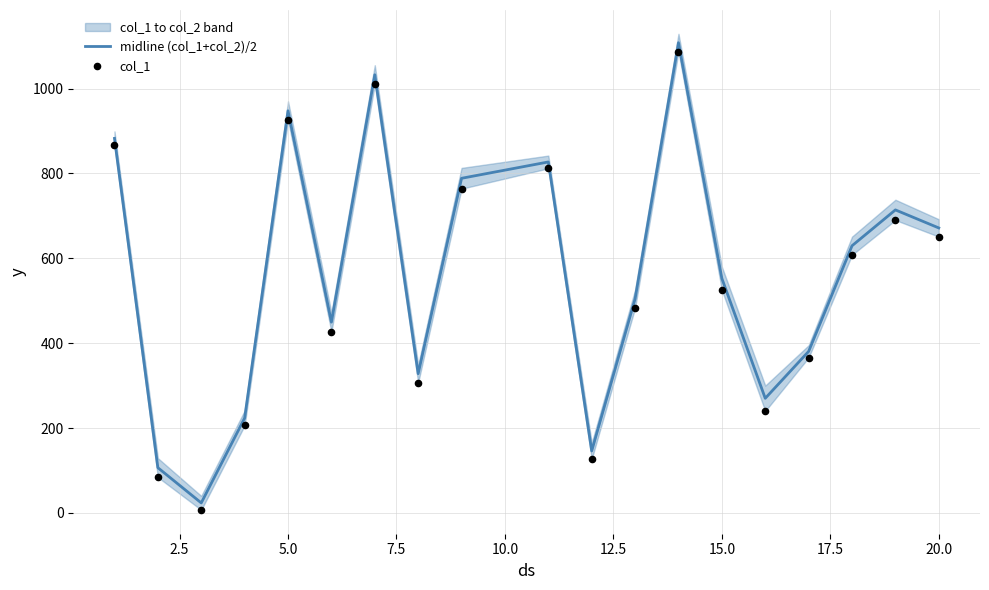

Which series reaches the maximum Y coordinate?

midline (col_1+col_2)/2